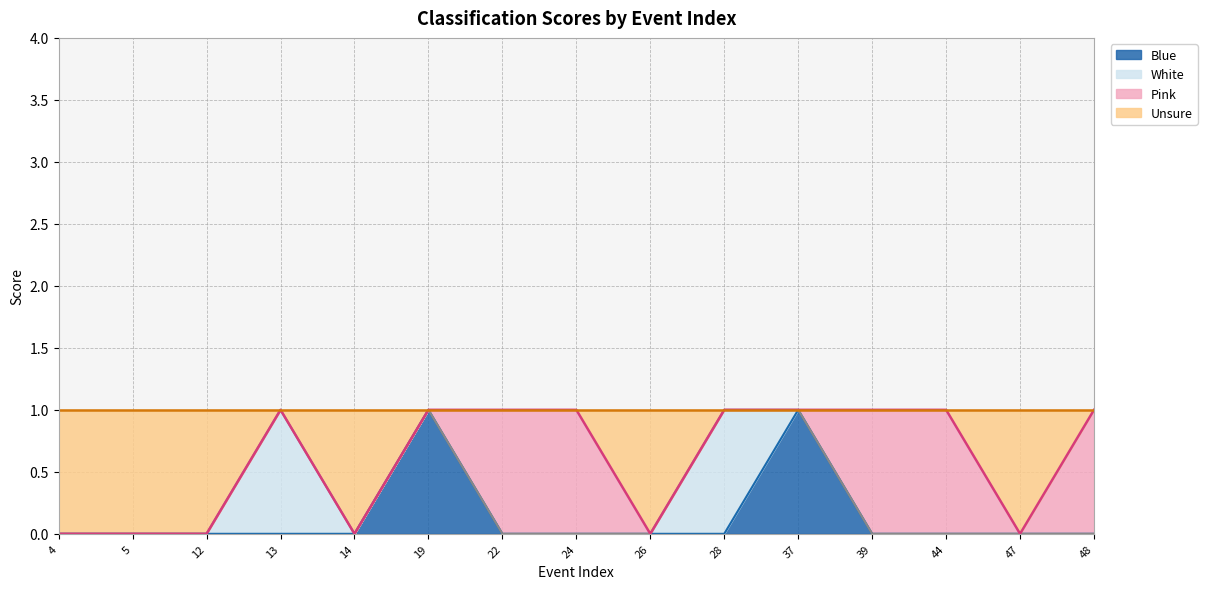

Does the chart display data point markers on the line(s)?

No